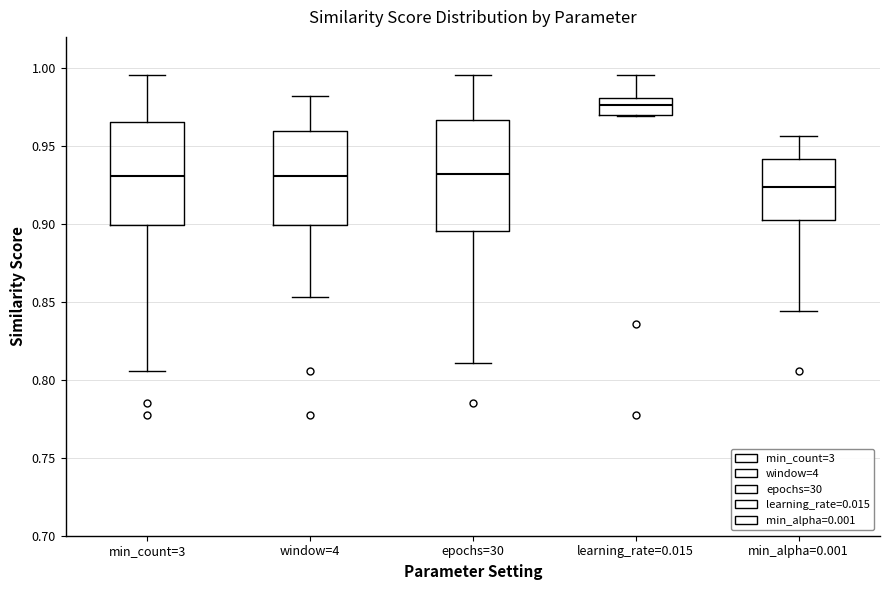

Which box's median line is the lowest?

min_alpha=0.001